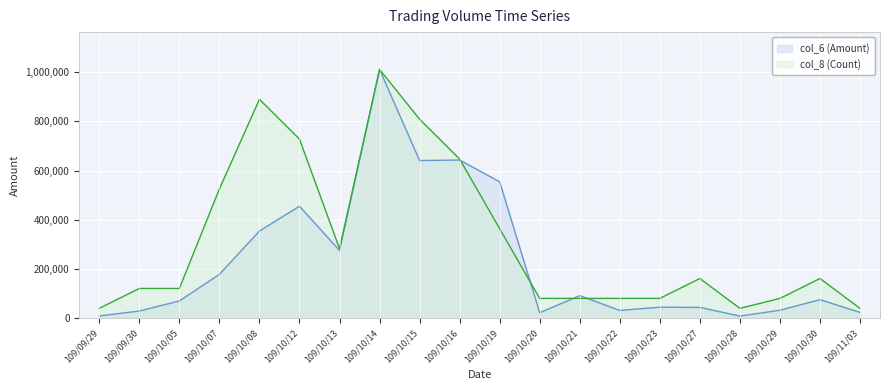

True or false: col_8 (Count) has a value of 192228.0 at 109/10/13.

False